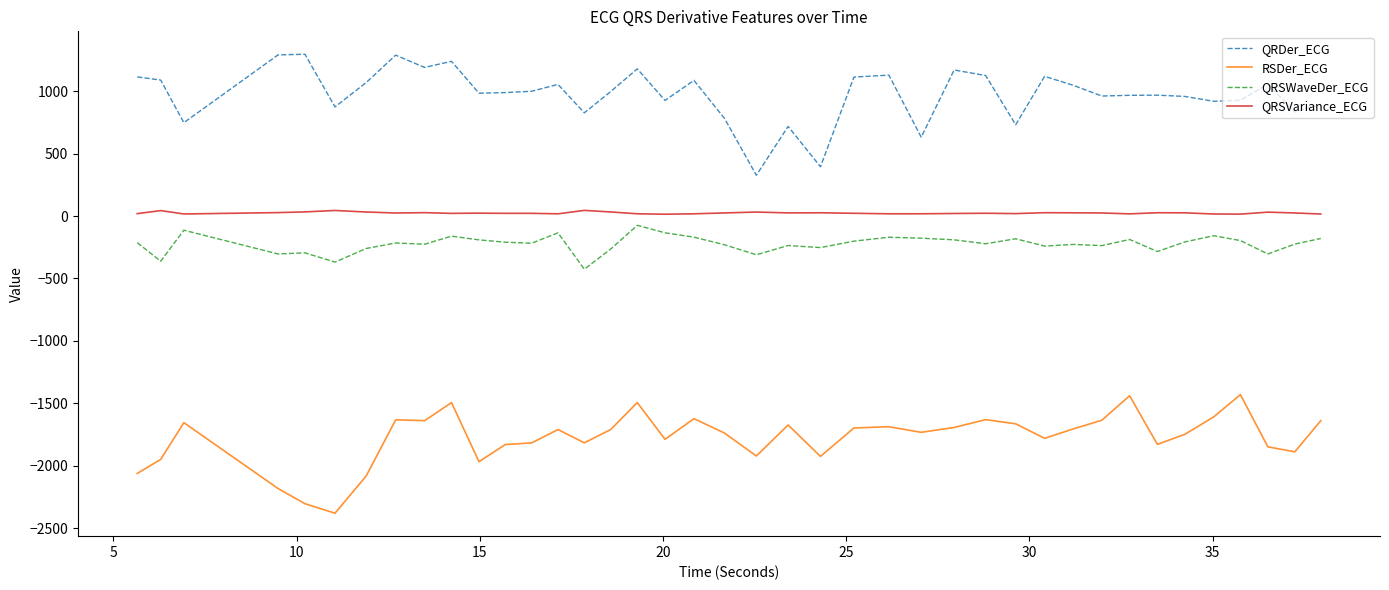

What is the highest value of the QRDer_ECG series?

1296.4